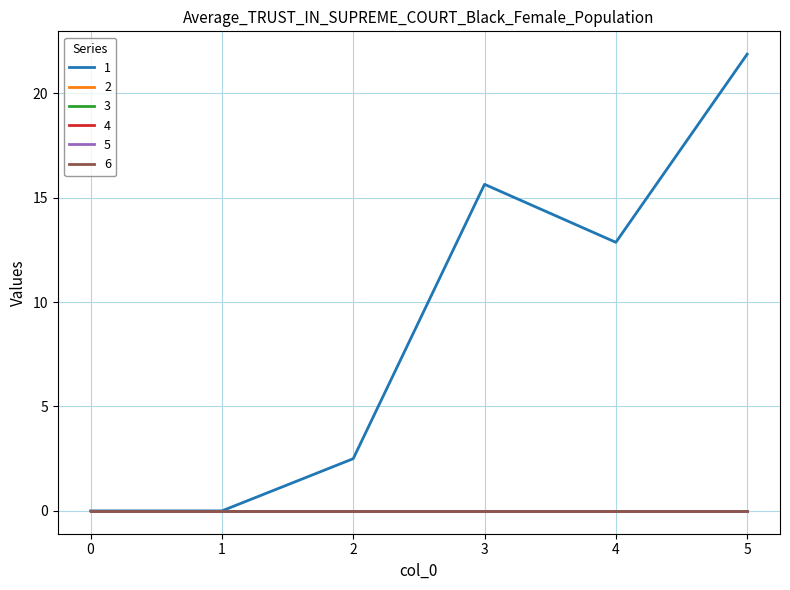

What is the total value across all series at 3?

15.6